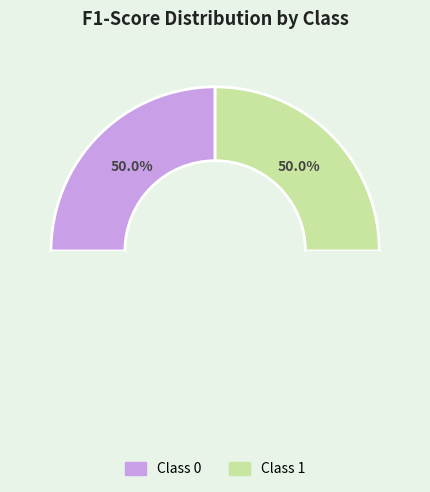

Which has a higher value, 0 or 1?

1